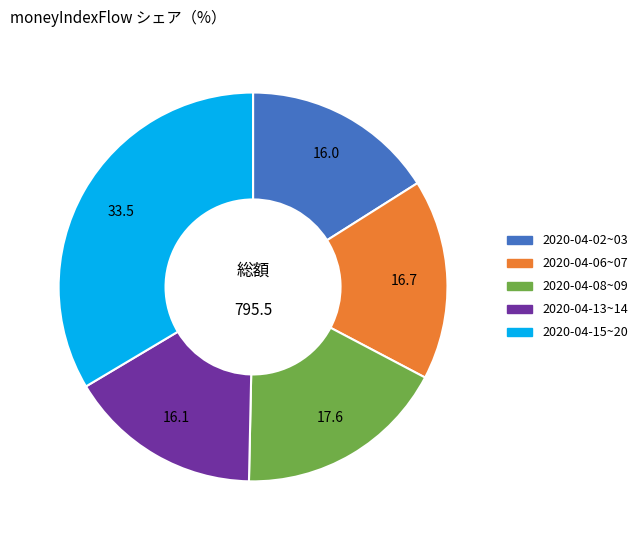

Is there a majority slice in this chart?

No